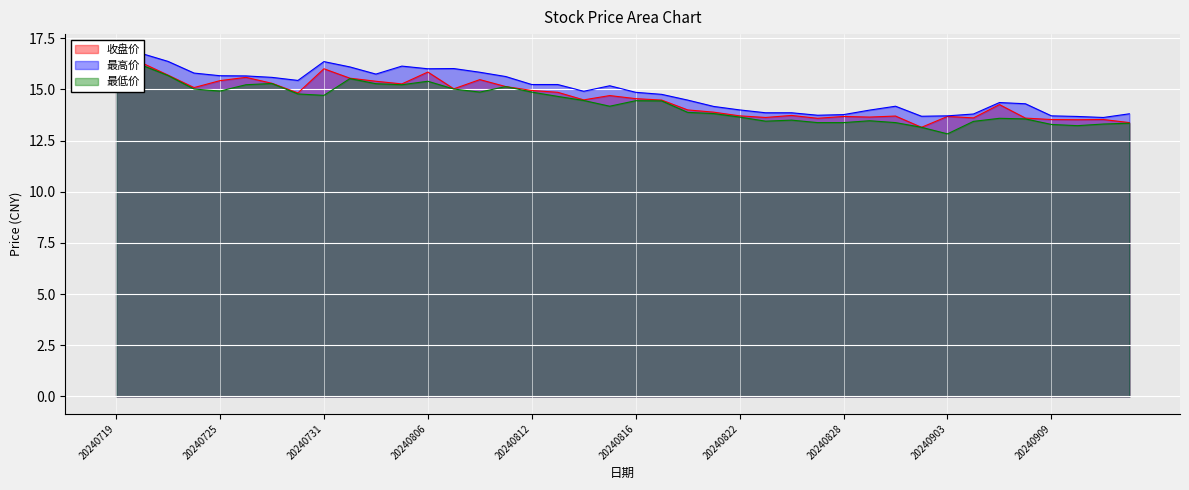

How many lines are shown in the chart?

3